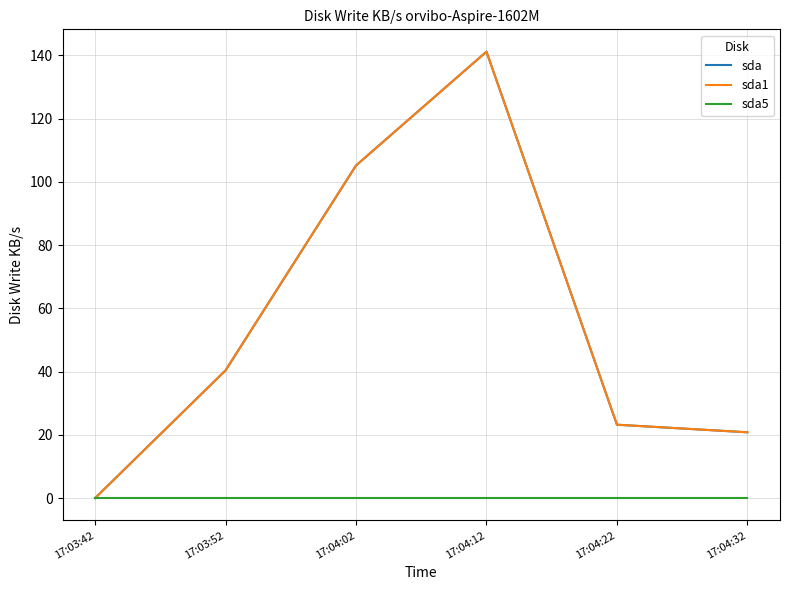

At 17:03:42, list the series in order from smallest to largest.

sda, sda1, sda5